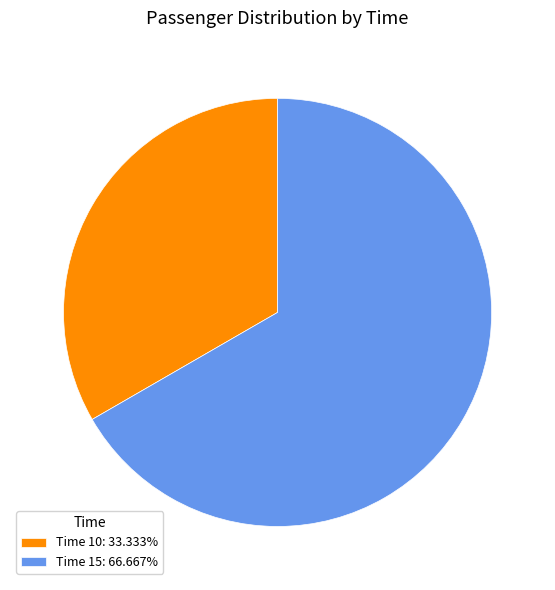

Combined, do Time 10: 33.333% and Time 15: 66.667% account for over 50%?

Yes